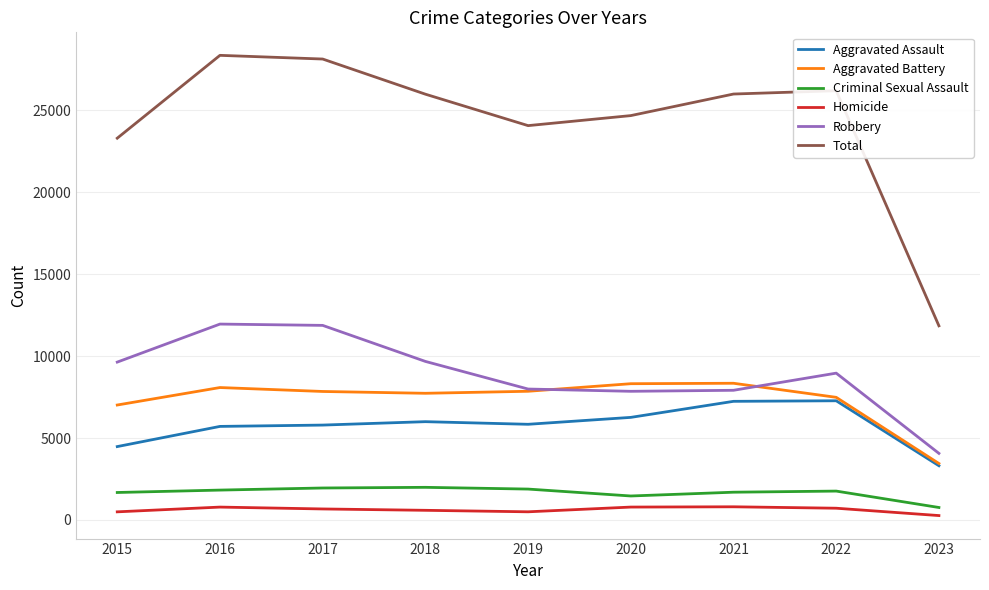

Which series has the largest total across all categories?

Total